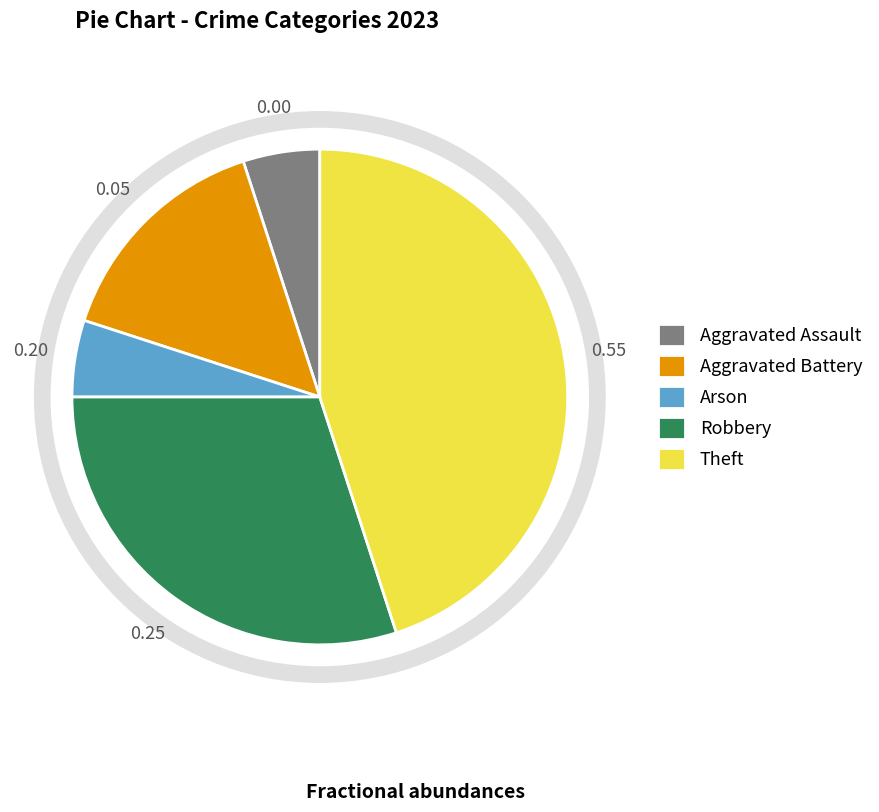

Count the number of slices in the pie.

5